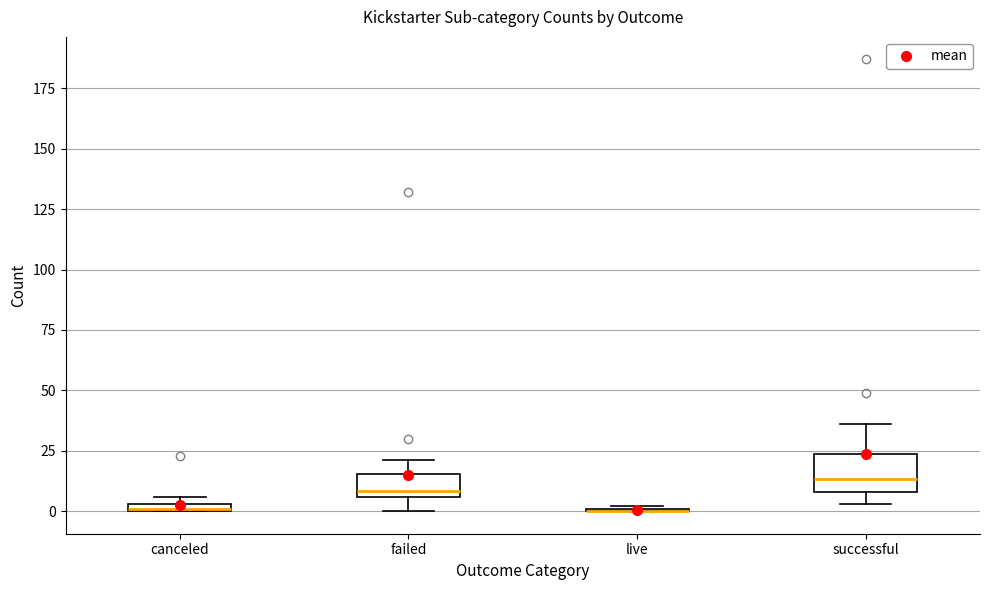

Comparing the boxes themselves (not the whiskers), which one is the tallest?

successful